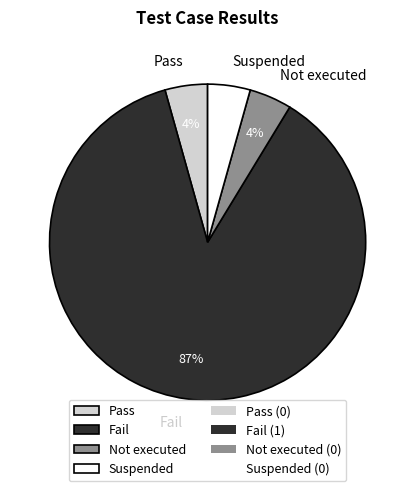

Does Suspended account for over 50% of the chart?

No